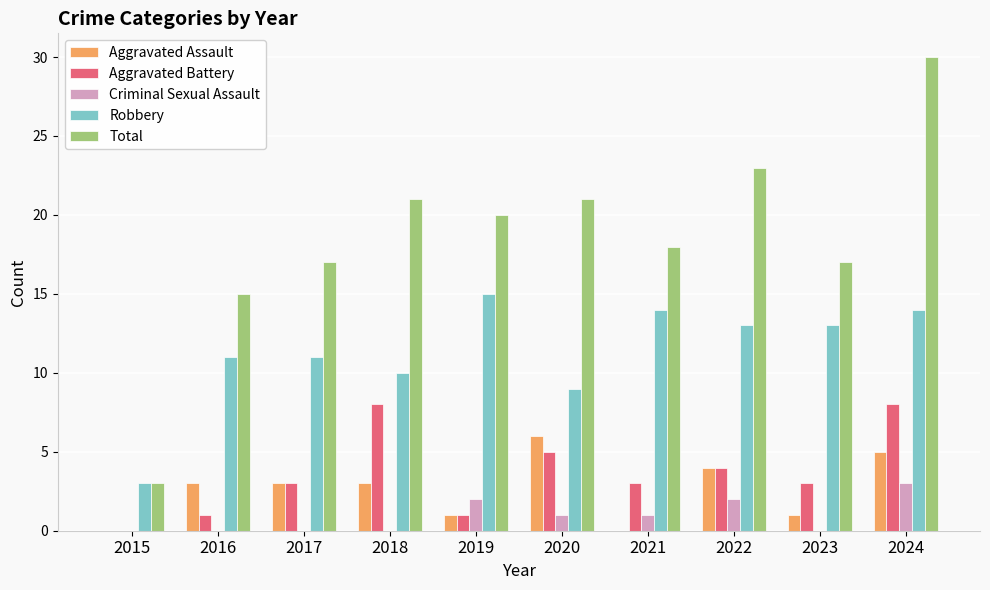

Does the chart contain stacked bars?

No